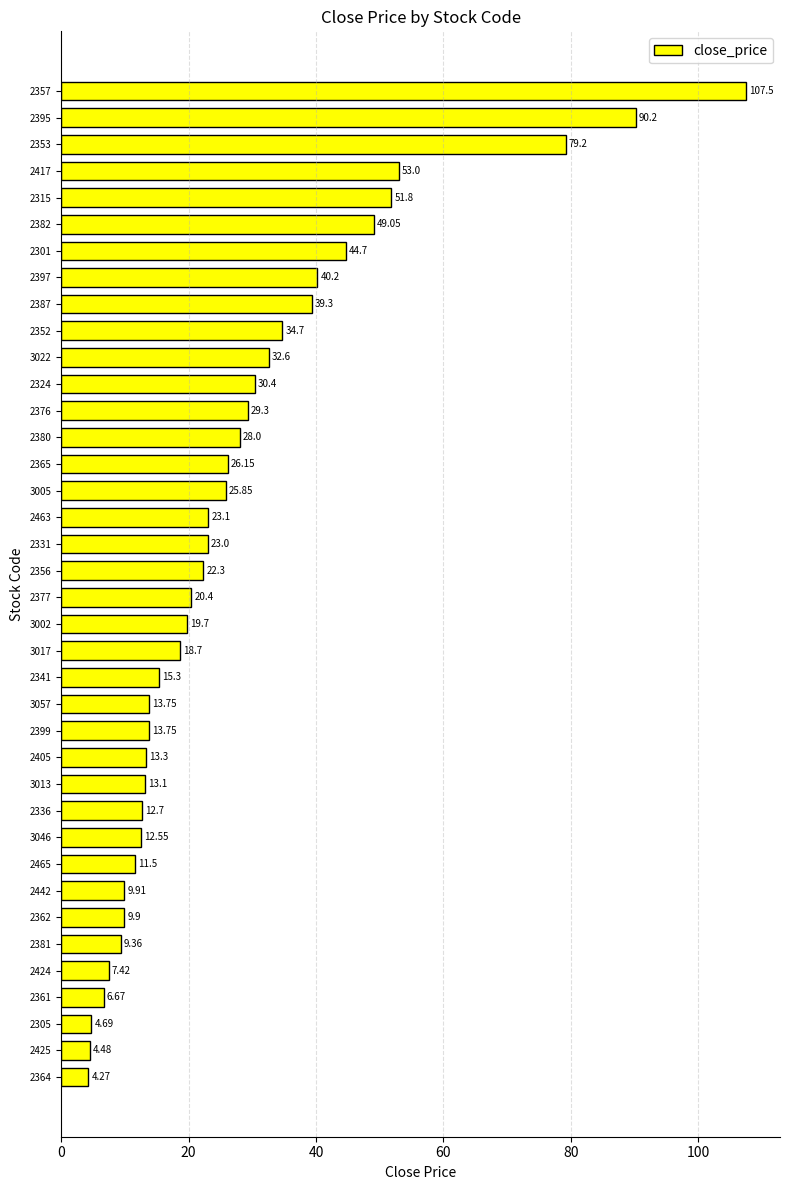

What is the greatest value displayed?

107.5